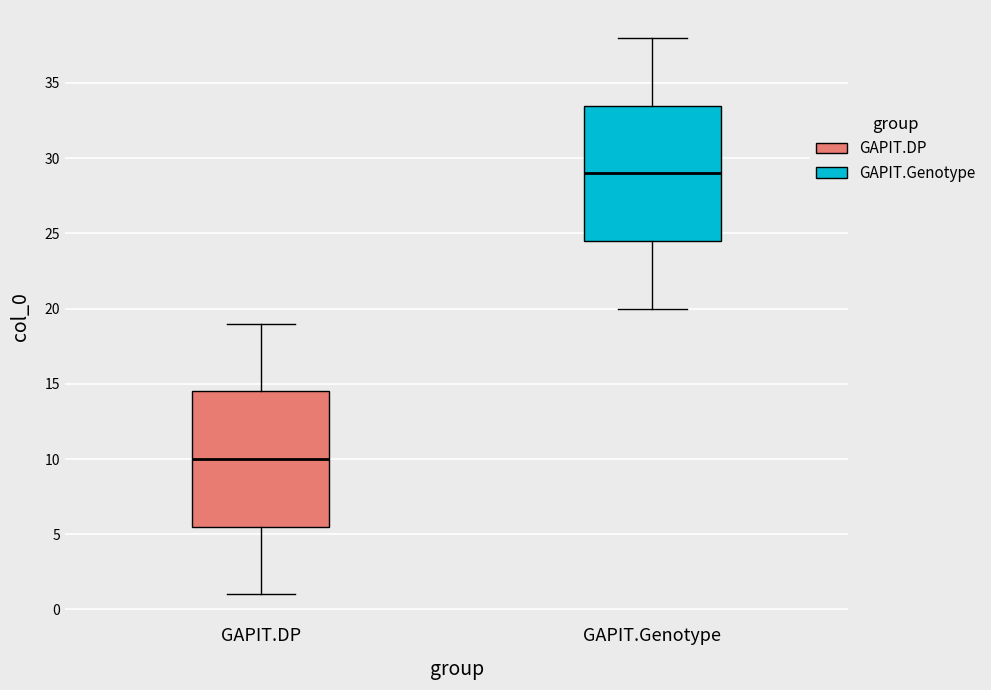

Which box has the highest median line?

GAPIT.Genotype